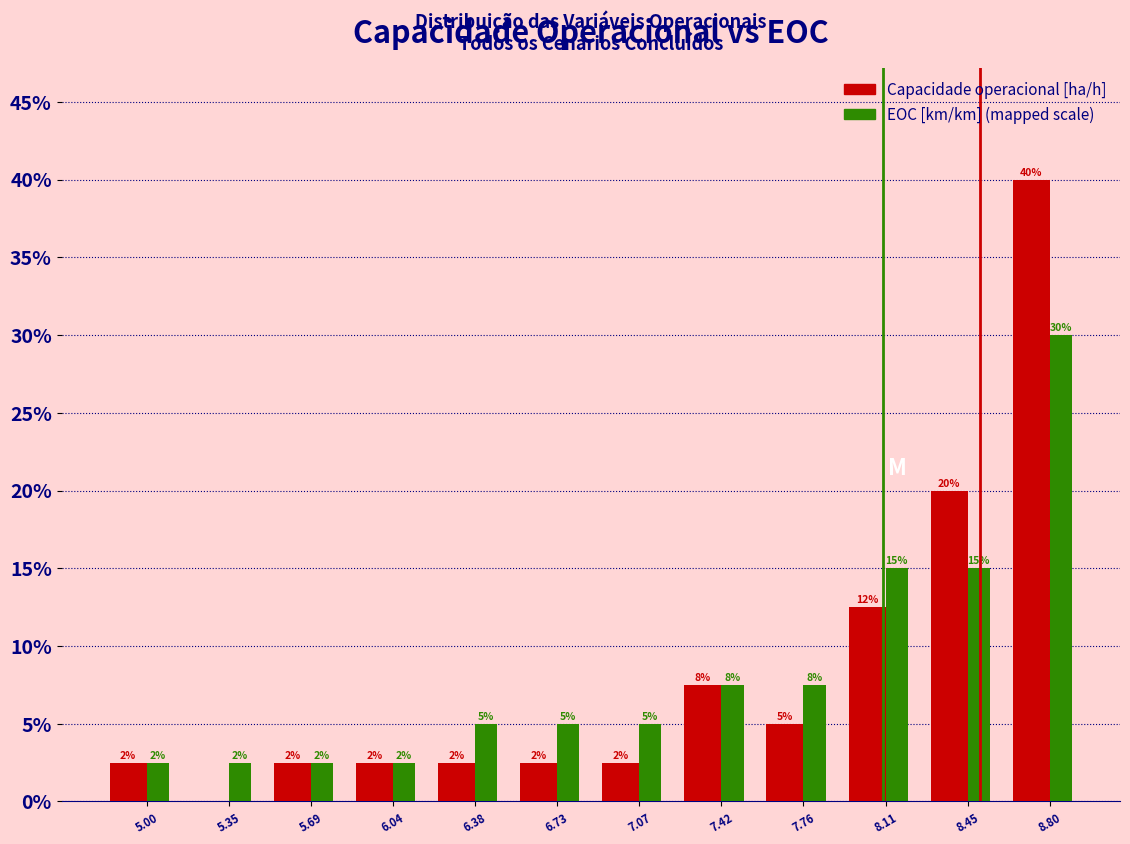

Does the chart contain stacked bars?

No